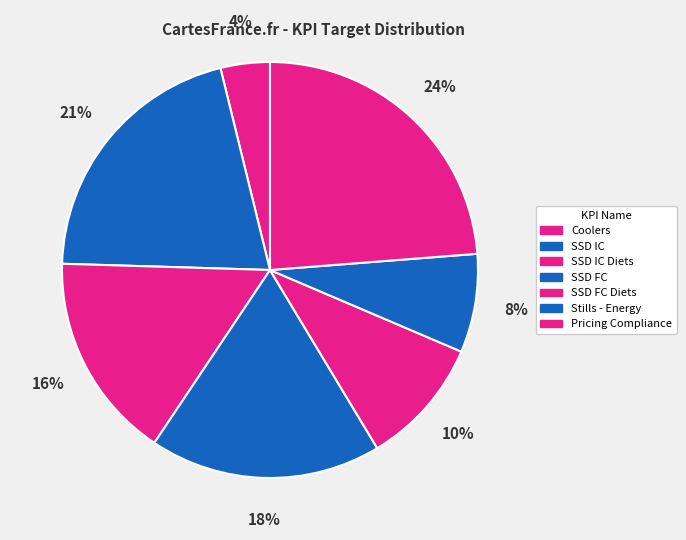

To the nearest percent, what is the average slice percentage?

14%